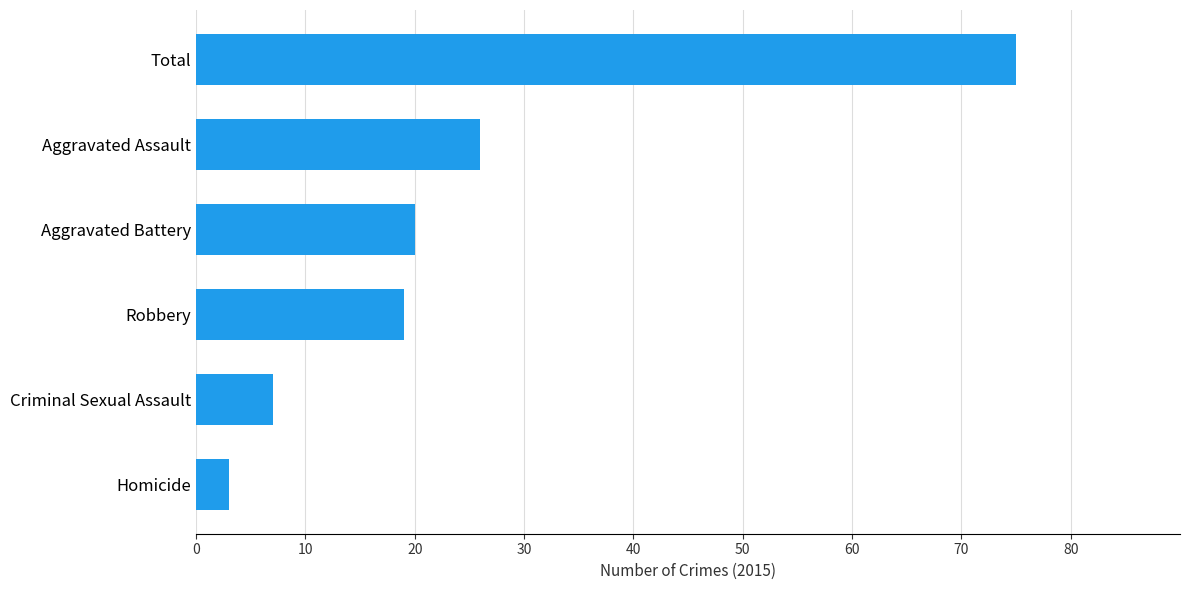

Is it true that the value at Total is 21?

False